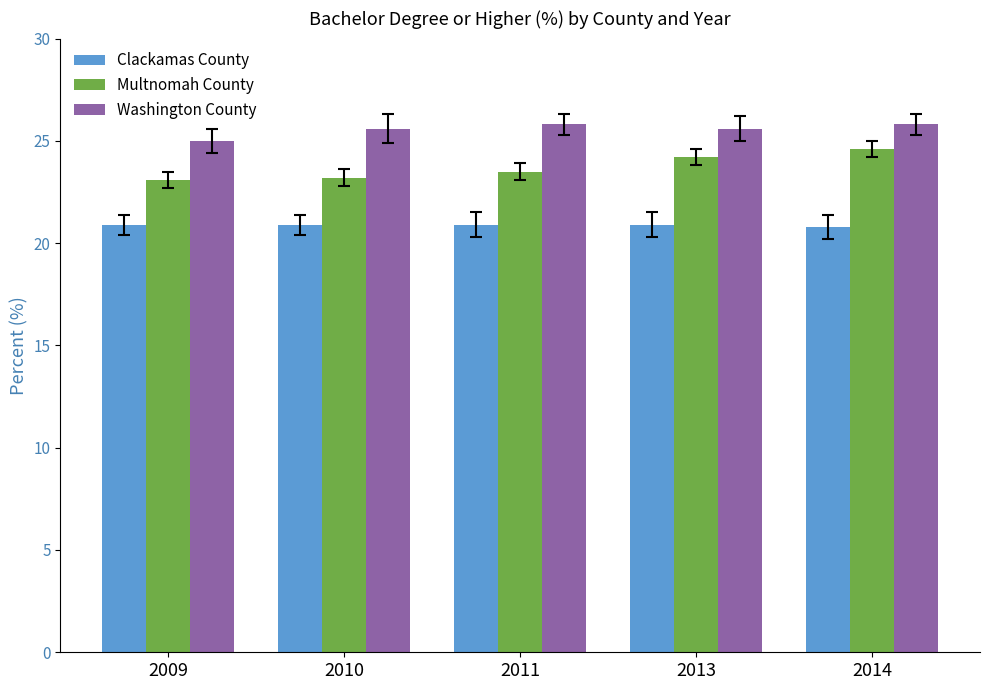

Where is Washington County nearest to the value 25?

2009